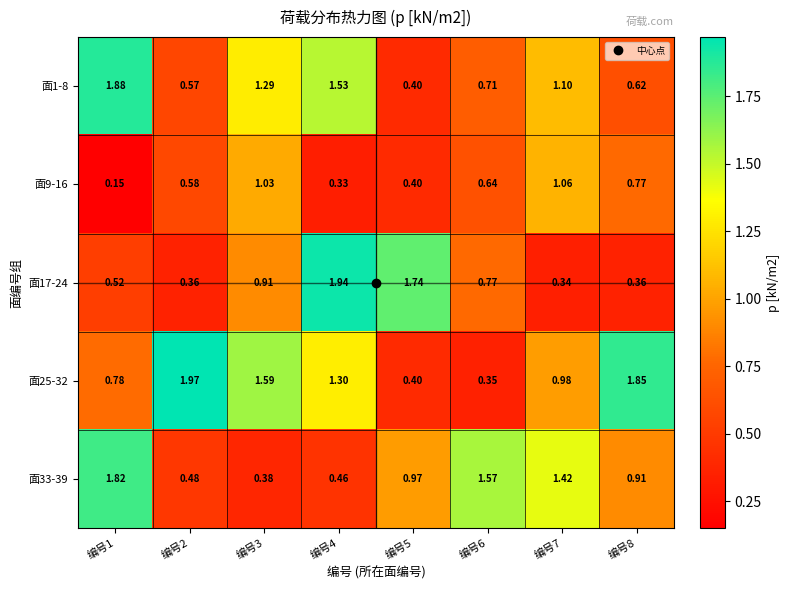

Is the value of 面17-24 at 编号8 greater than the value of 面1-8 at 编号6?

No